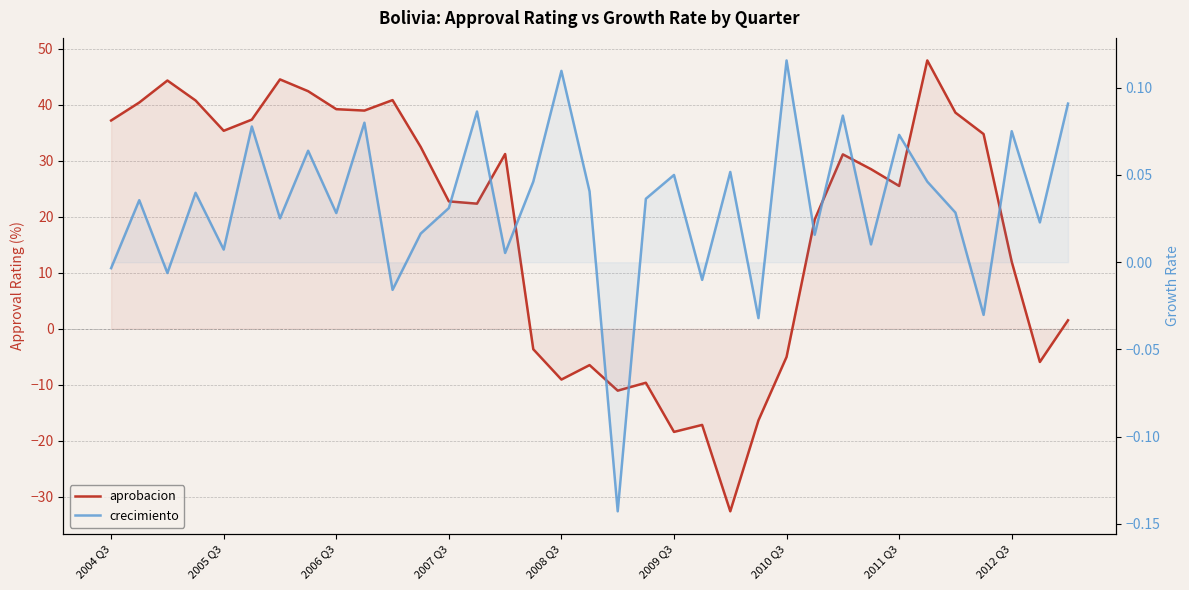

Where is aprobacion nearest to the value 7?

2012 Q3